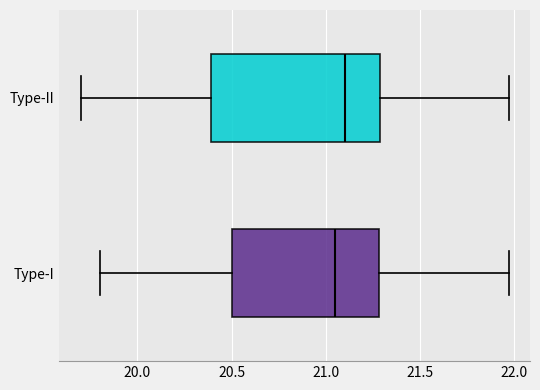

Which box has the furthest to the left median line?

Type-I